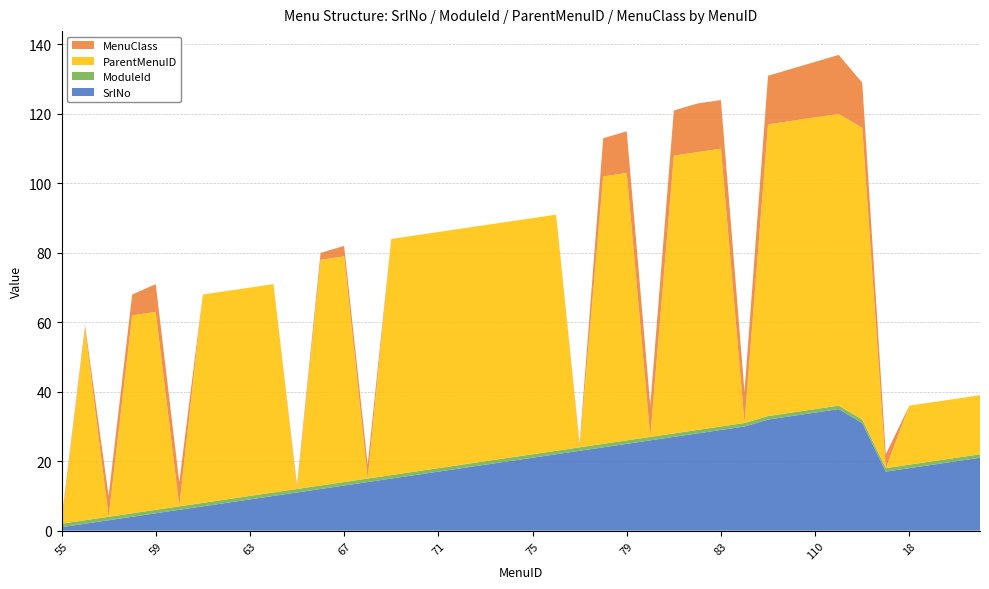

Reading left to right, transcribe all the data shown in this chart.

SrlNo: 1	2	3	4	5	6	7	8	9	10	11	12	13	14	15	16	17	18	19	20	21	22	23	24	25	26	27	28	29	30	32	33	34	35	31	17	18	19	20	21
ModuleId: 1	1	1	1	1	1	1	1	1	1	1	1	1	1	1	1	1	1	1	1	1	1	1	1	1	1	1	1	1	1	1	1	1	1	1	1	1	1	1	1
ParentMenuID: 0	55	0	57	57	0	60	60	60	60	0	65	65	0	68	68	68	68	68	68	68	68	0	77	77	0	80	80	80	0	84	84	84	84	84	0	17	17	17	17
MenuClass: 1	1	6	6	8	7	0	0	0	0	1	2	3	4	0	0	0	0	0	0	0	0	1	11	12	9	13	14	14	9	14	15	16	17	13	4	0	0	0	0